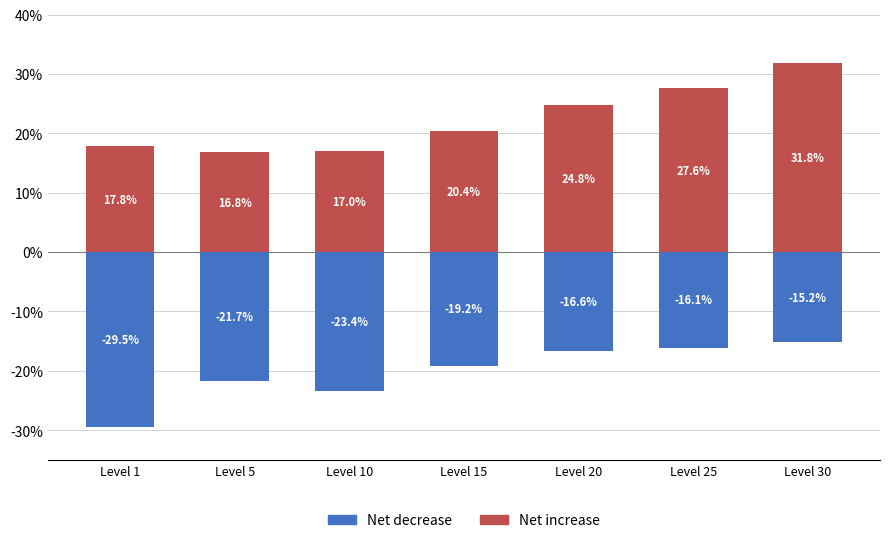

Is it true that Net increase equals 30.4 at Level 15?

False